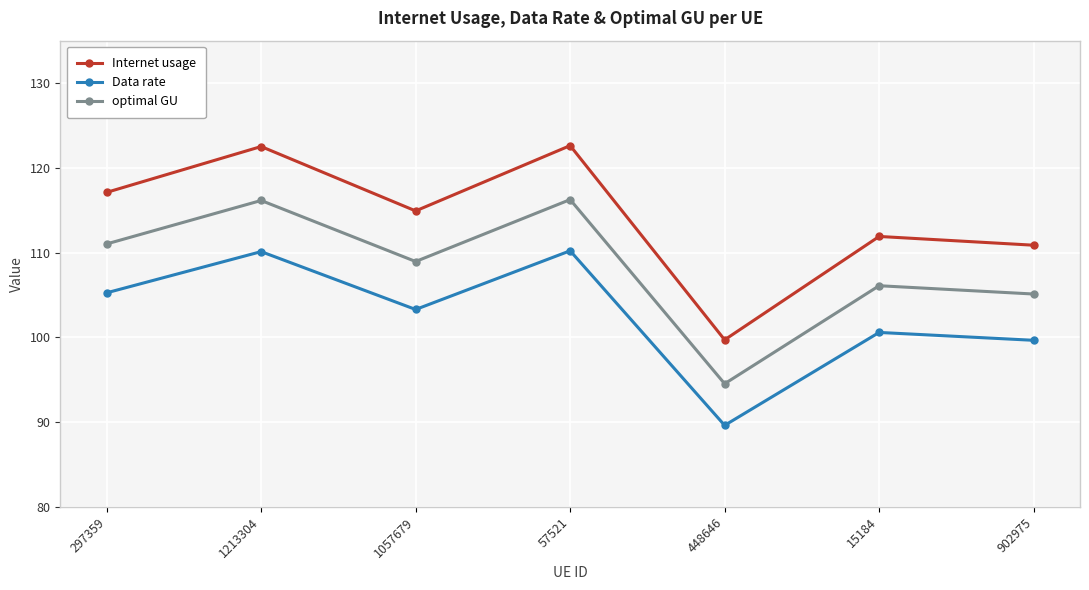

At which label does Internet usage reach its minimum?

448646